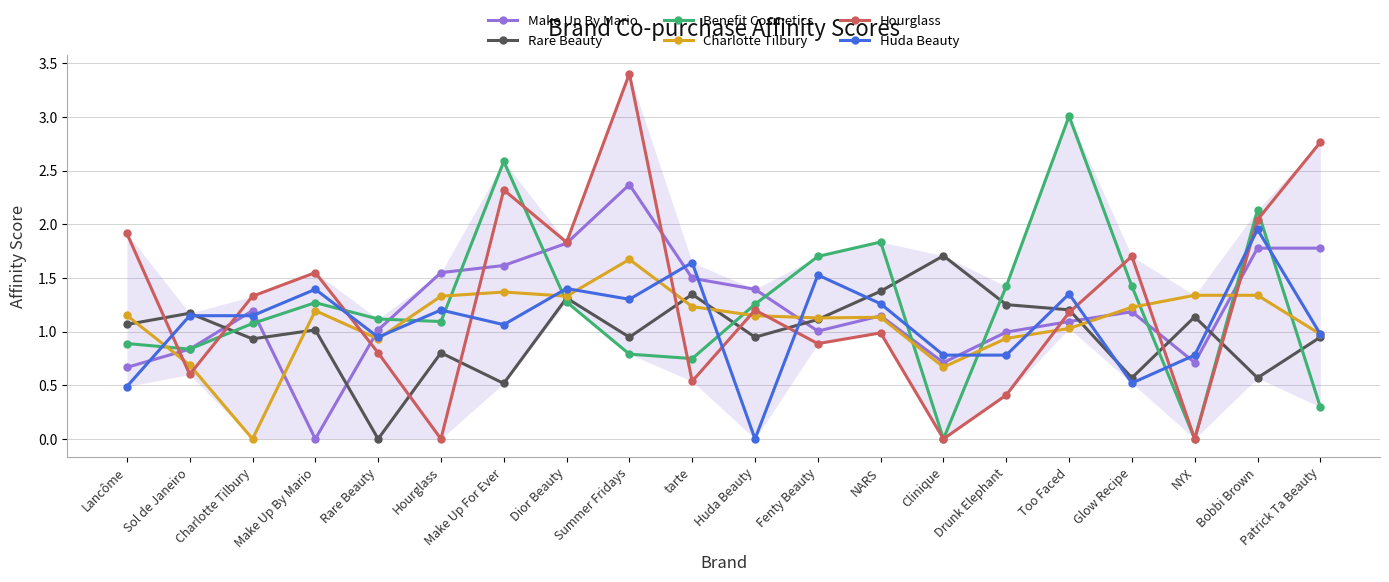

At which category does Make Up By Mario reach its first local peak?

Charlotte Tilbury